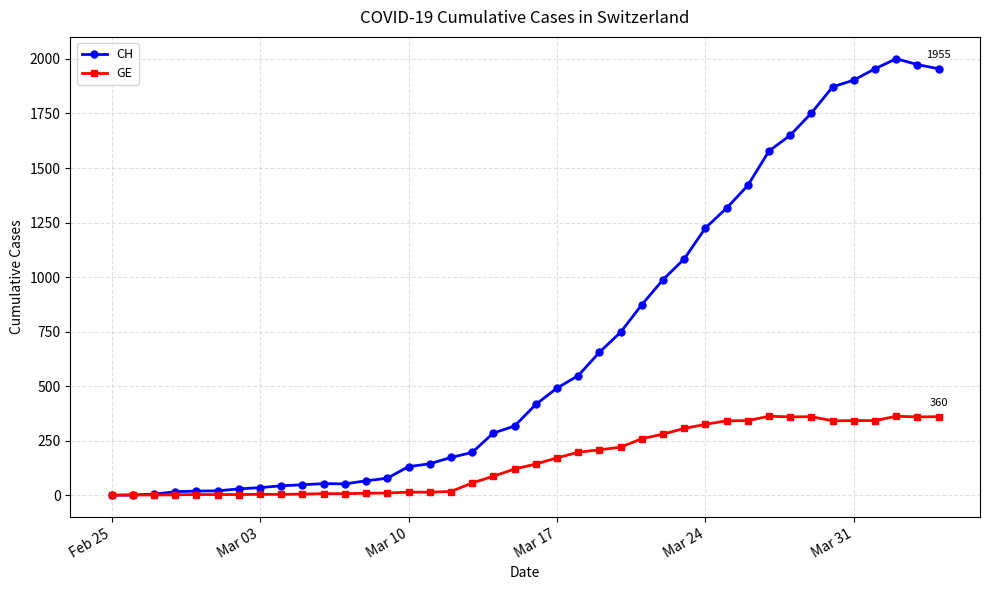

Which series has the largest total across all categories?

CH